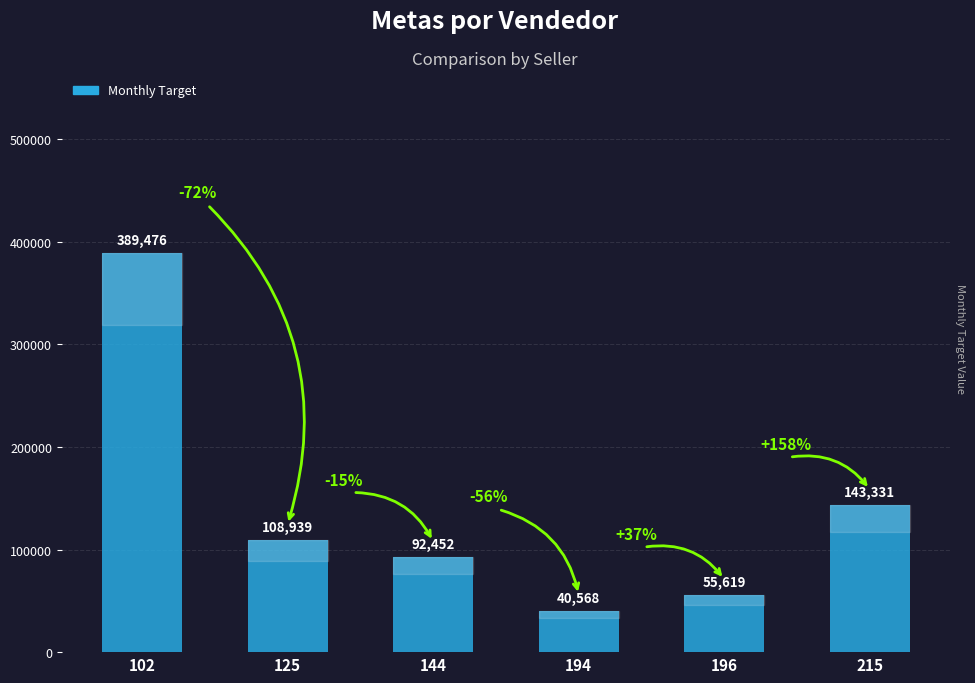

The chart shows a value of 76348.9 at 215. True or false?

False